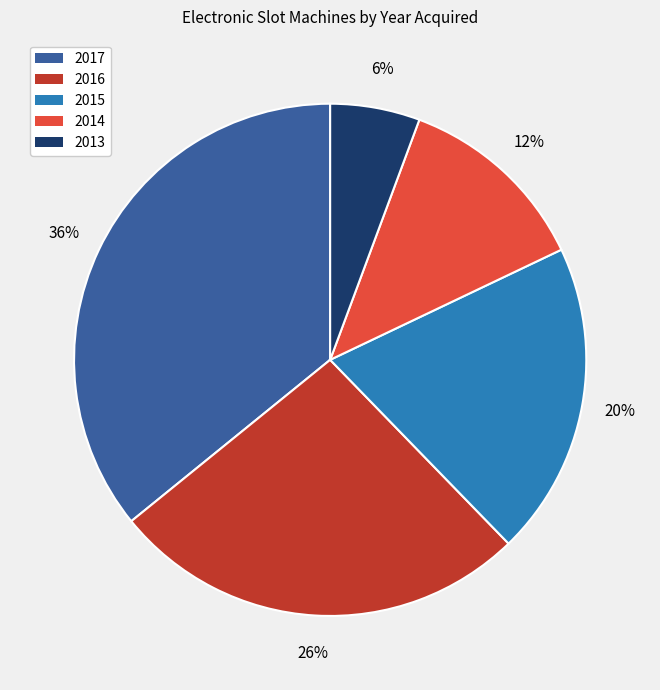

To the nearest percent, what is the combined percentage of 2017 and 2013?

42%